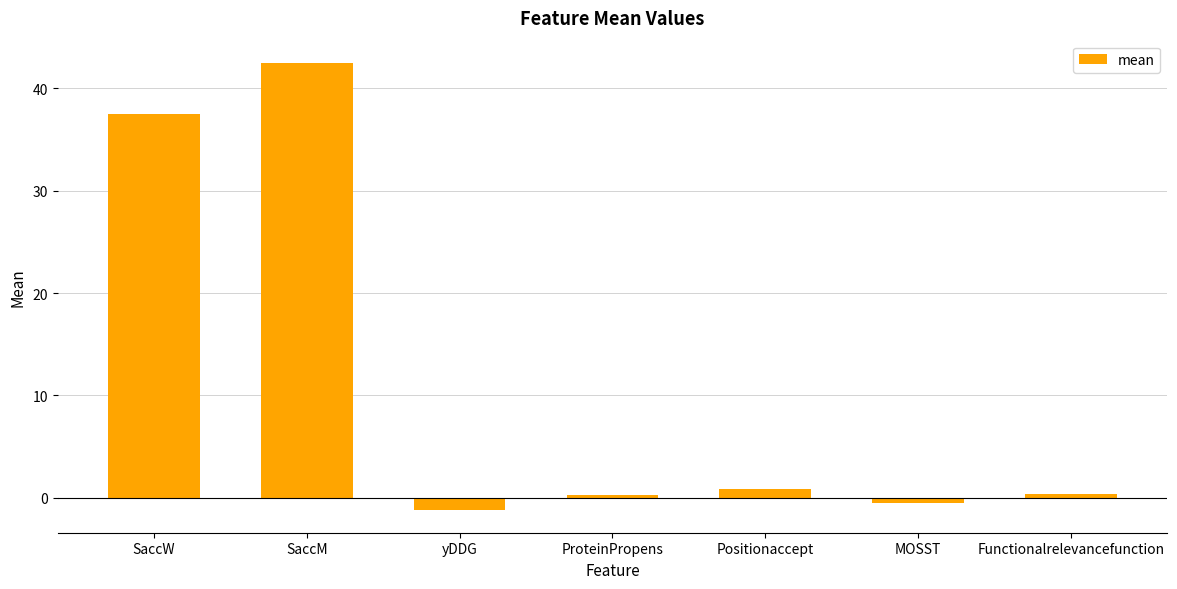

What is the value of the 5th bar from the left?

0.9